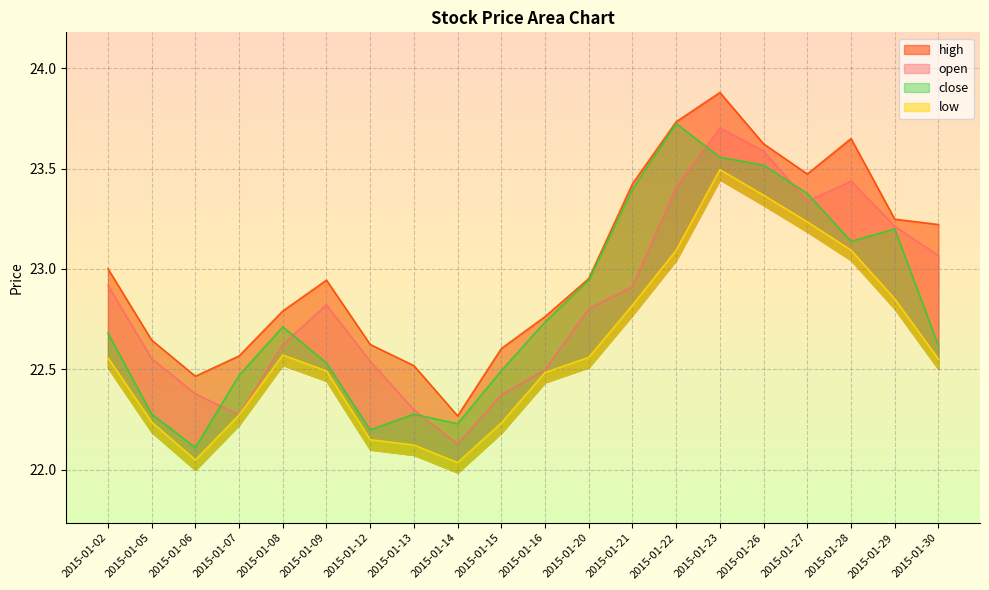

What is the average value of the low series?

22.6